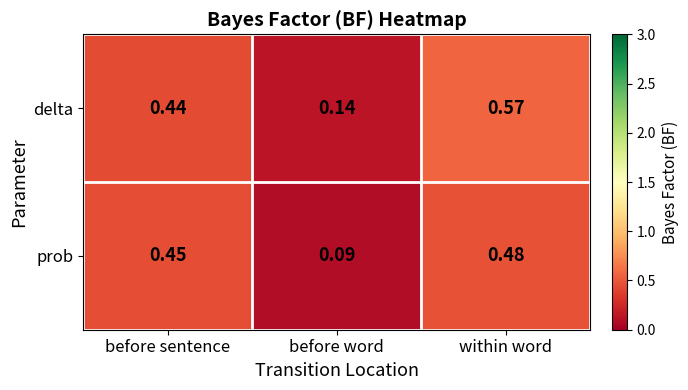

Rank the categories by prob value from highest to lowest.

within word, before sentence, before word